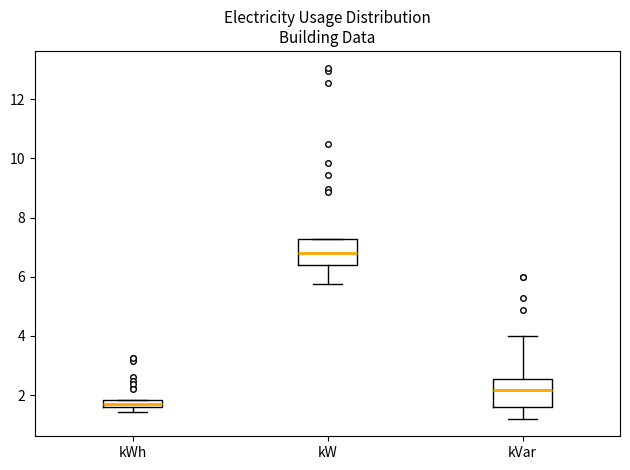

Where does the upper whisker of the box for kVar end on the y-axis? The values are not printed on the chart, so give them approximately, as read against the axis.

4.0